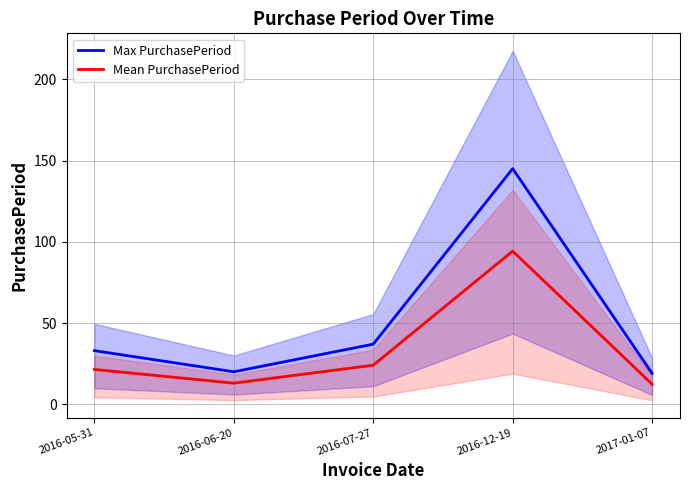

What is the total value across all series at 2016-07-27?

61.0